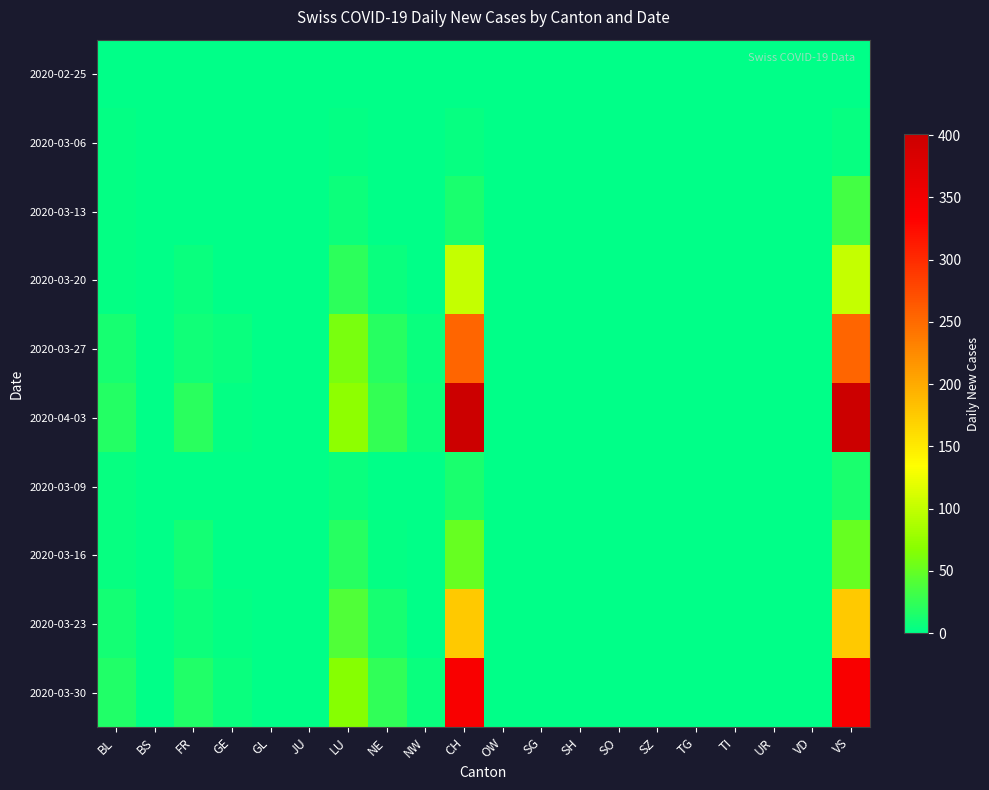

Which series changed the most between CH and SZ?

2020-04-03